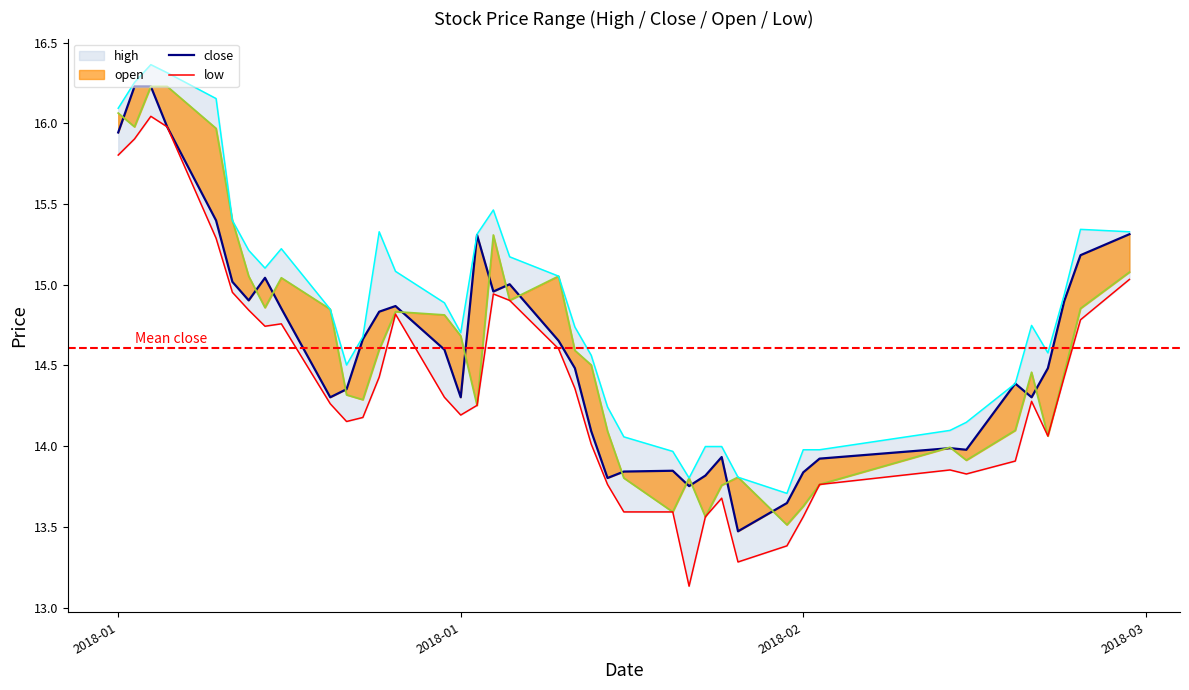

What is the maximum value for open?

16.2